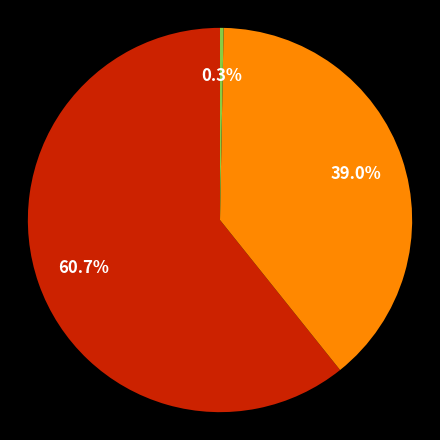

Does any single category account for the majority?

Yes